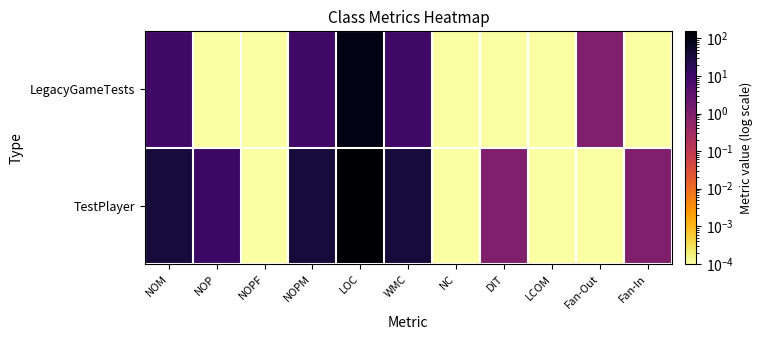

Between WMC and NC, which is larger?

WMC